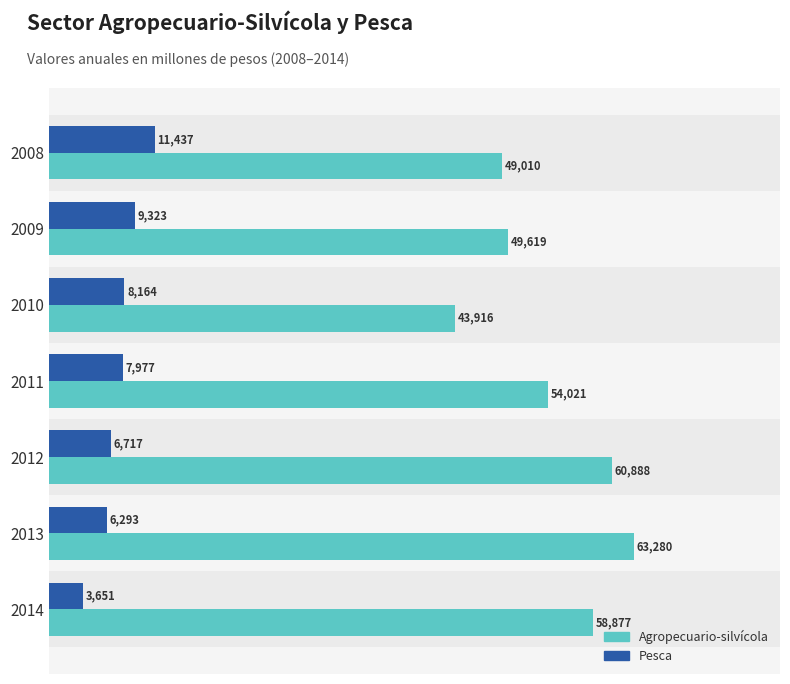

What value does the Pesca series have at 2011?

7977